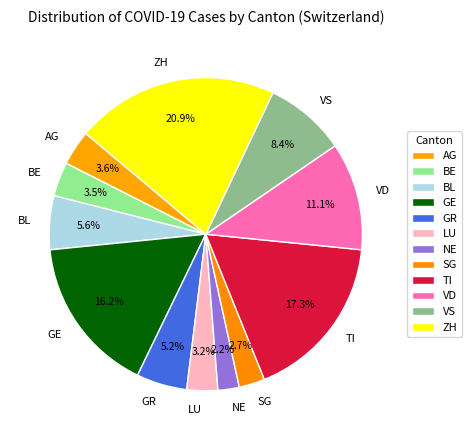

To the nearest percent, what portion does ZH represent?

21%